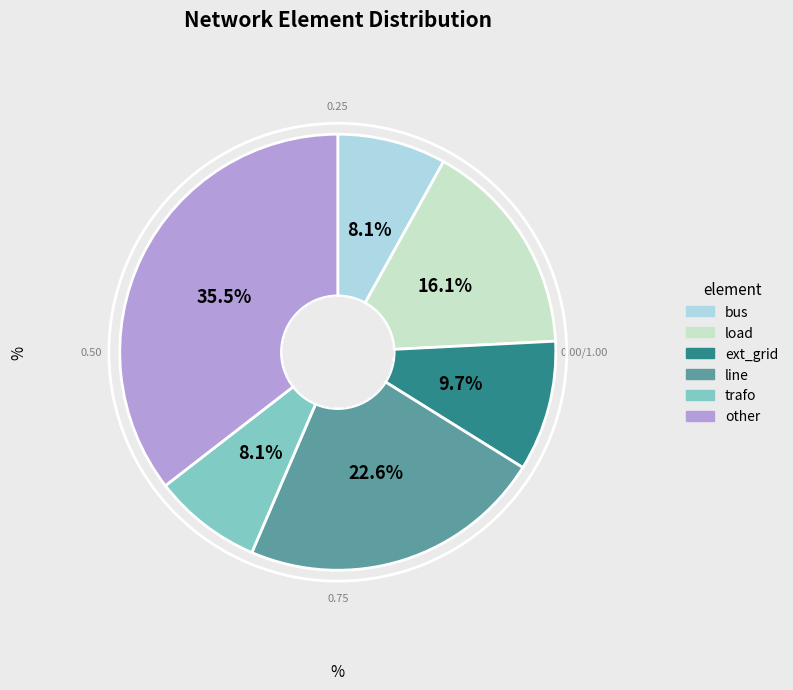

To the nearest percent, what percentage of the pie is load?

16%